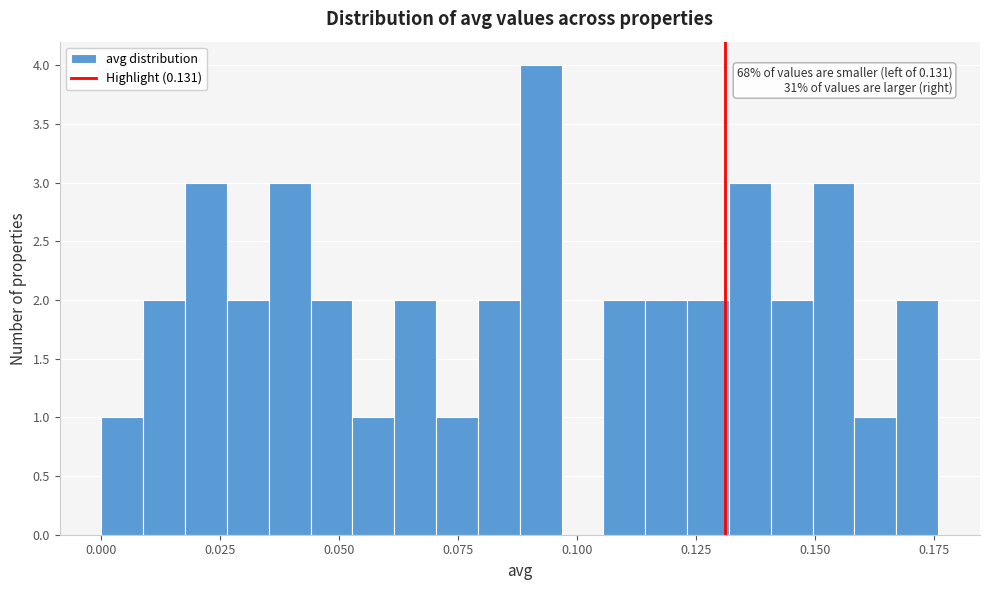

Read against the x-axis, roughly where is the centre of the tallest bar?

0.090